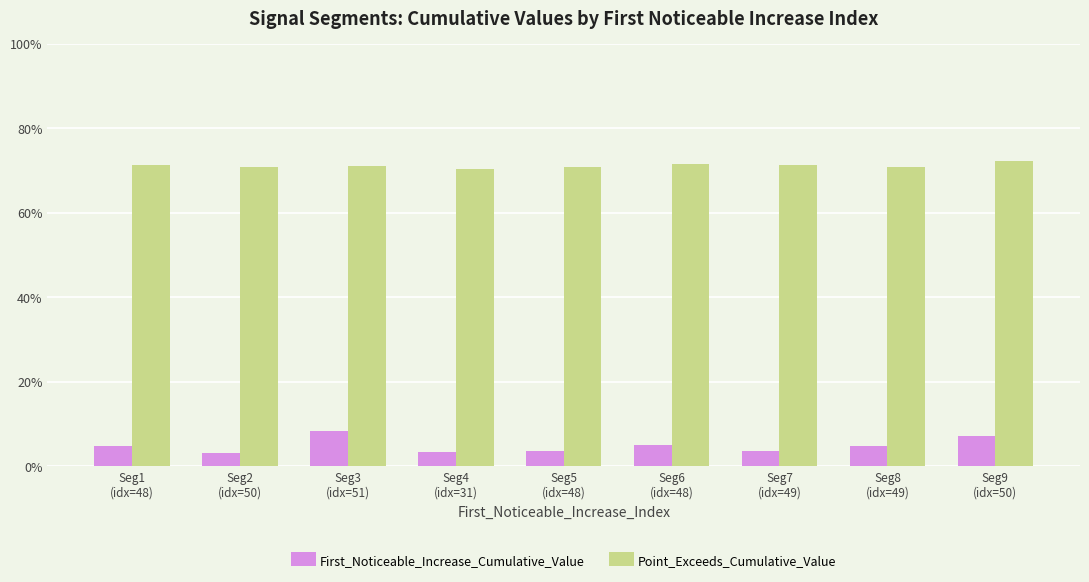

Reading left to right, extract all data points from this chart.

First_Noticeable_Increase_Cumulative_Value: Seg1
(idx=48)=0.0	Seg2
(idx=50)=0.0	Seg3
(idx=51)=0.1	Seg4
(idx=31)=0.0	Seg5
(idx=48)=0.0	Seg6
(idx=48)=0.1	Seg7
(idx=49)=0.0	Seg8
(idx=49)=0.0	Seg9
(idx=50)=0.1
Point_Exceeds_Cumulative_Value: Seg1
(idx=48)=0.7	Seg2
(idx=50)=0.7	Seg3
(idx=51)=0.7	Seg4
(idx=31)=0.7	Seg5
(idx=48)=0.7	Seg6
(idx=48)=0.7	Seg7
(idx=49)=0.7	Seg8
(idx=49)=0.7	Seg9
(idx=50)=0.7